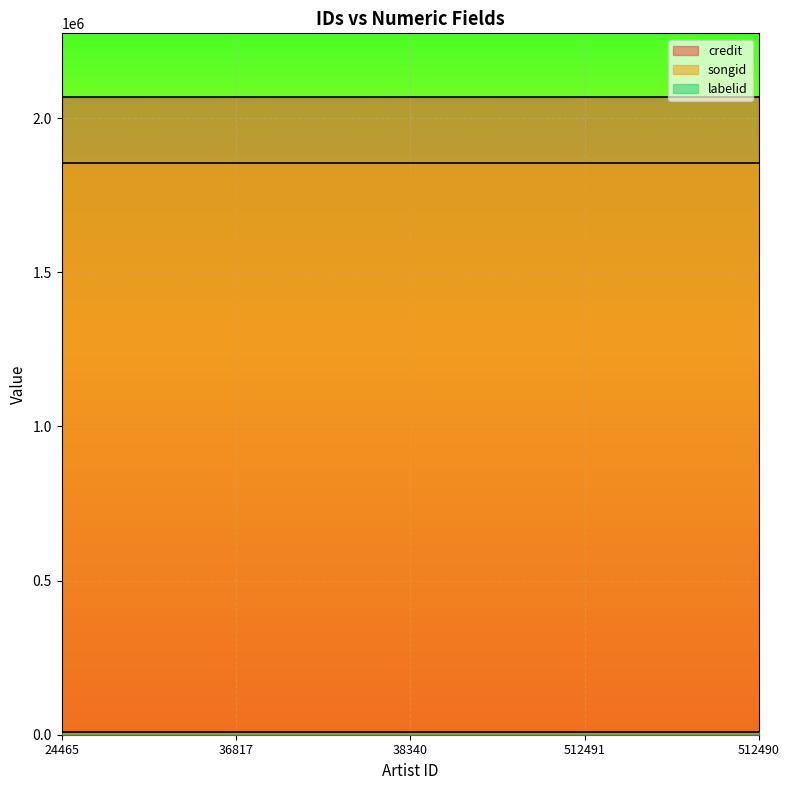

List the labels in order of credit value, largest first.

24465, 36817, 38340, 512491, 512490